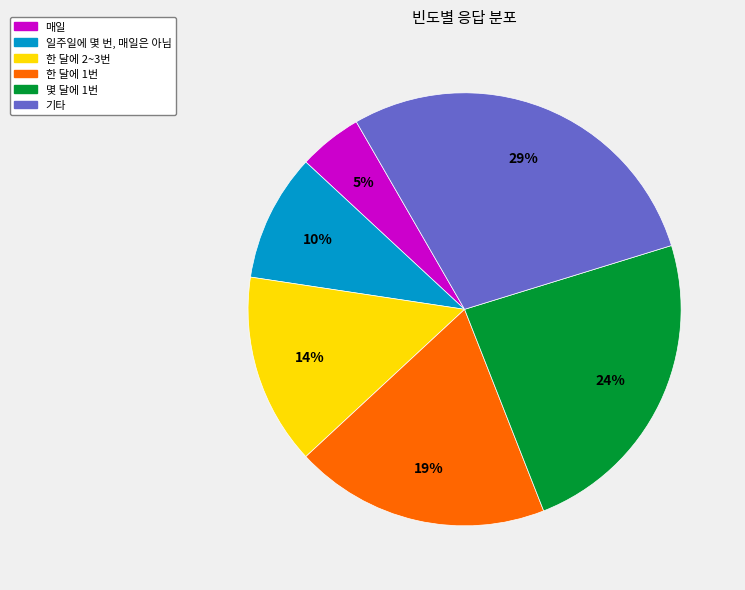

What is the largest slice in the pie chart?

기타